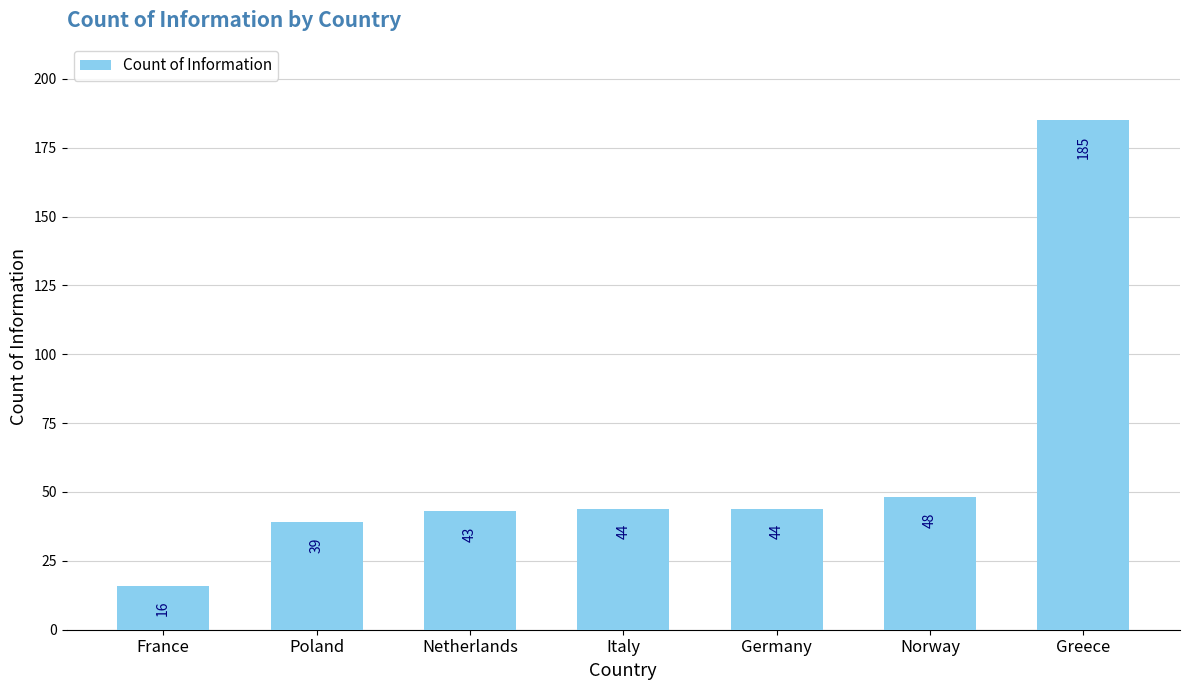

Reading left to right, what are all the values shown in this chart?

France=16	Poland=39	Netherlands=43	Italy=44	Germany=44	Norway=48	Greece=185